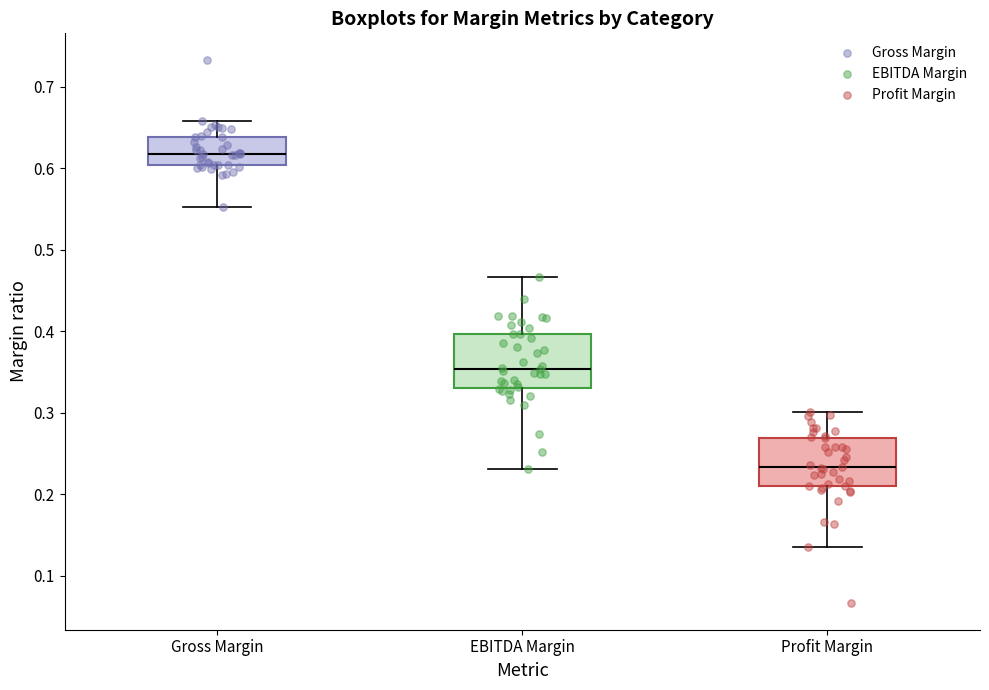

Reading left to right, transcribe this box plot: for each box, give where its median line is, the range the box spans, and where its two whiskers end, as read against the y-axis. The values are not printed on the chart, so give them approximately, as read against the axis.

Gross Margin: median 0.62, box 0.60 to 0.64, whiskers 0.55 to 0.66
EBITDA Margin: median 0.35, box 0.33 to 0.40, whiskers 0.23 to 0.47
Profit Margin: median 0.23, box 0.21 to 0.27, whiskers 0.14 to 0.30